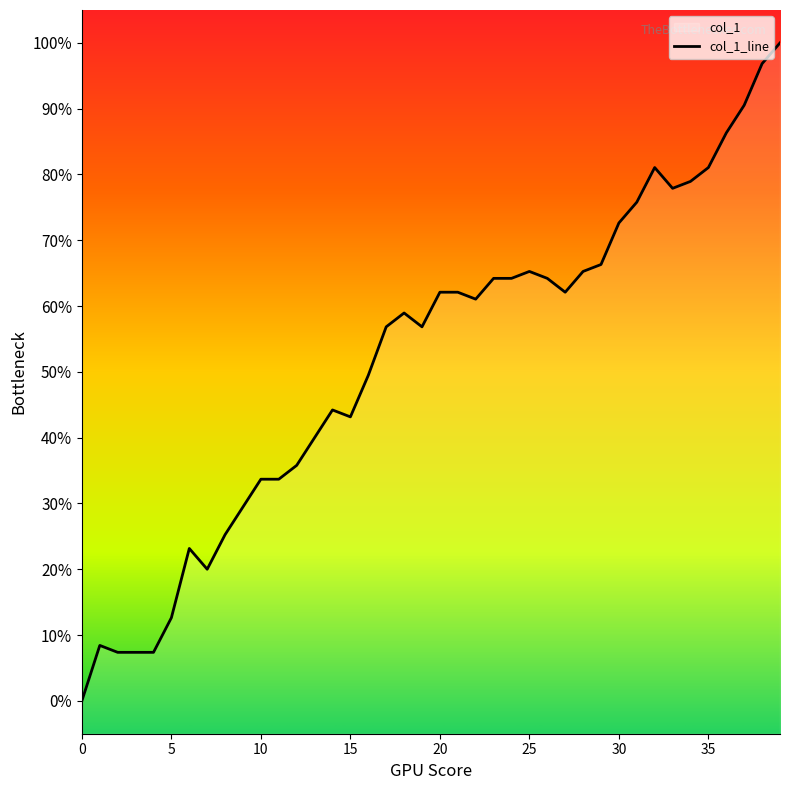

Rank the categories by value from lowest to highest.

0, 2, 3, 4, 1, 5, 7, 6, 8, 9, 10, 11, 12, 13, 15, 14, 16, 17, 19, 18, 22, 20, 21, 27, 23, 24, 26, 25, 28, 29, 30, 31, 33, 34, 32, 35, 36, 37, 38, 39